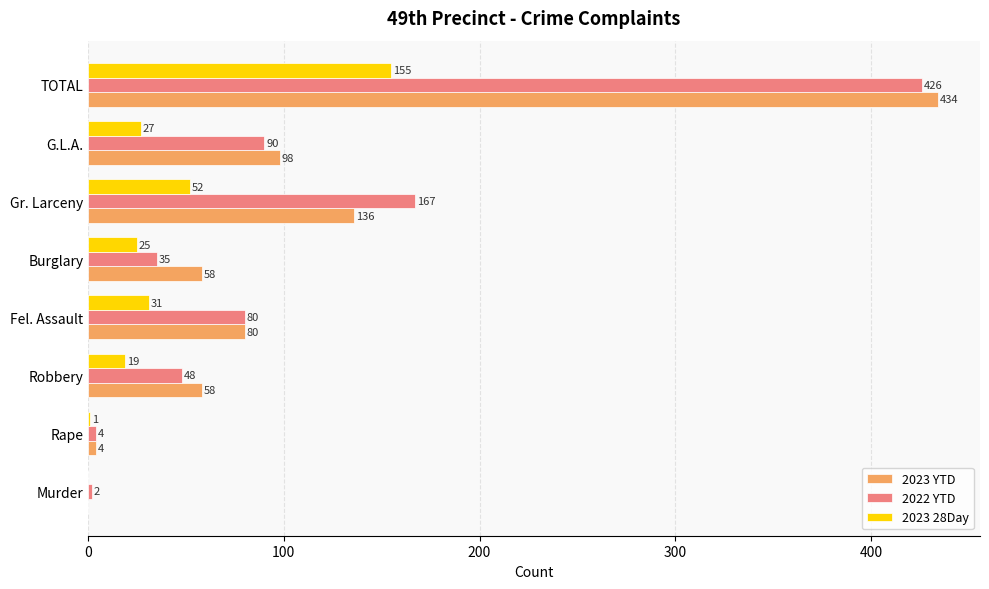

Is it true that 2022 YTD equals 426 at TOTAL?

True